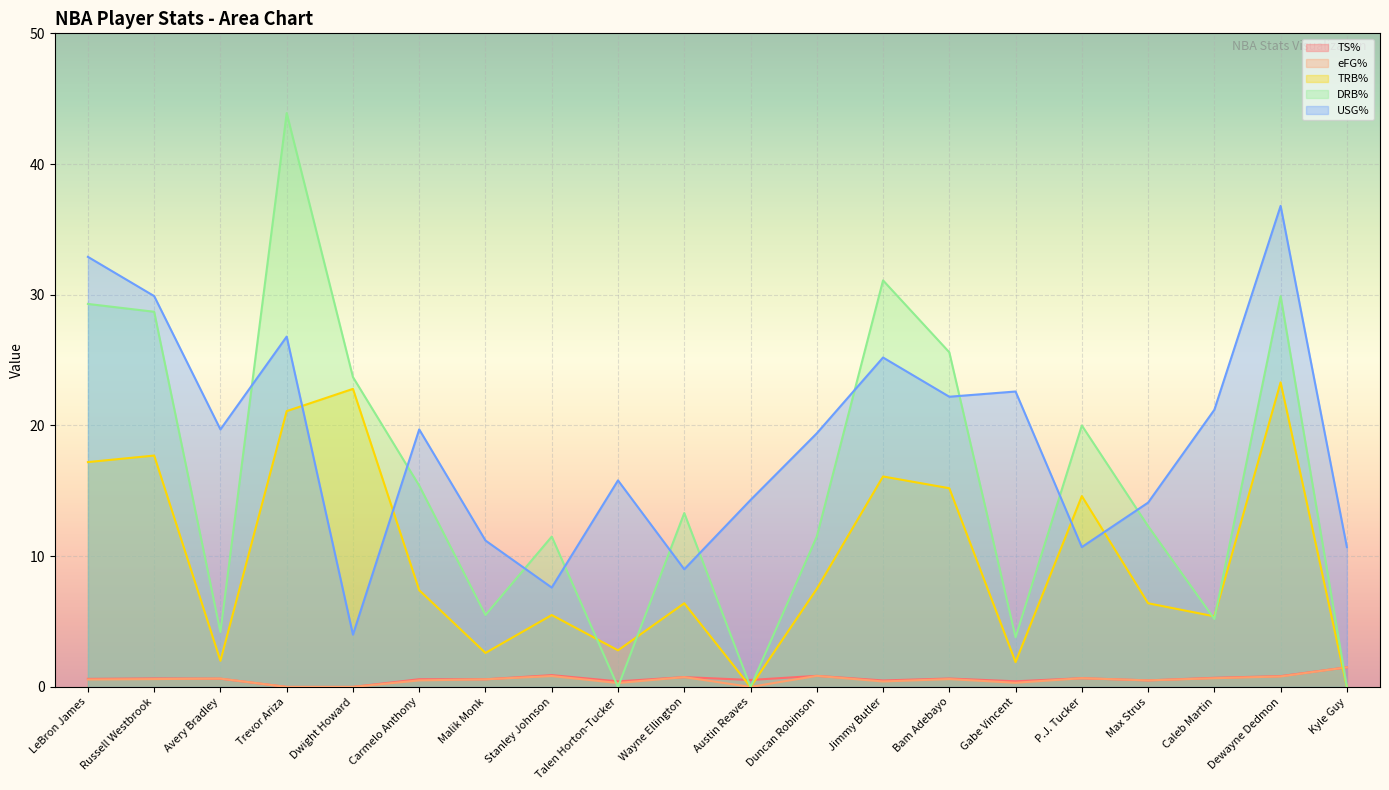

How many interior local valleys does the TS% series have?

6